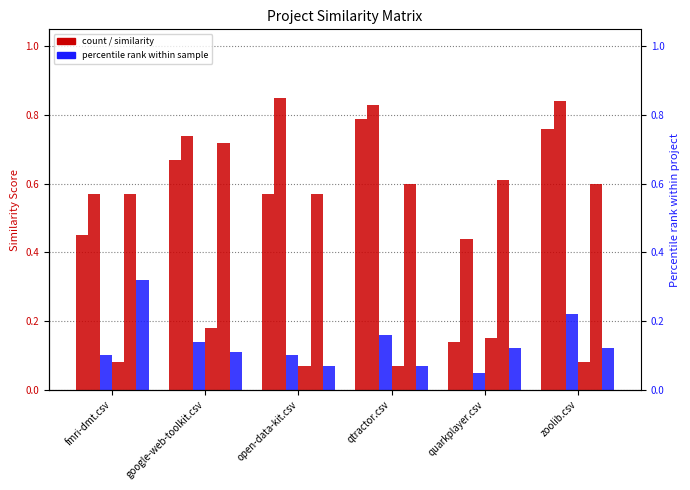

How many bars are there in each group?

6